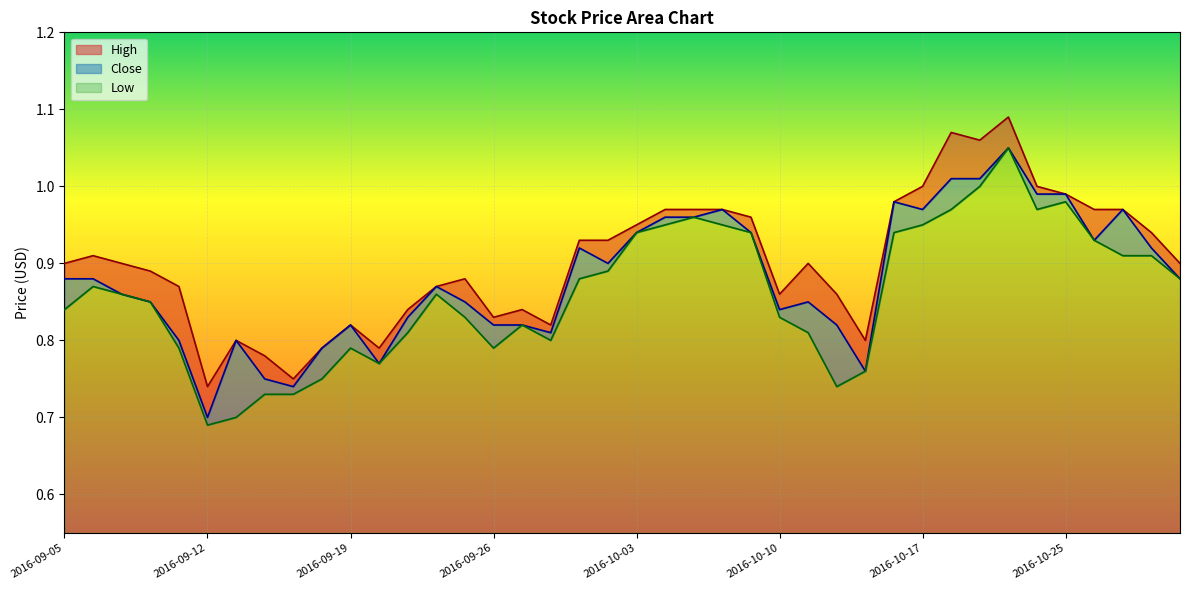

What position from the right is 2016-09-20?

29